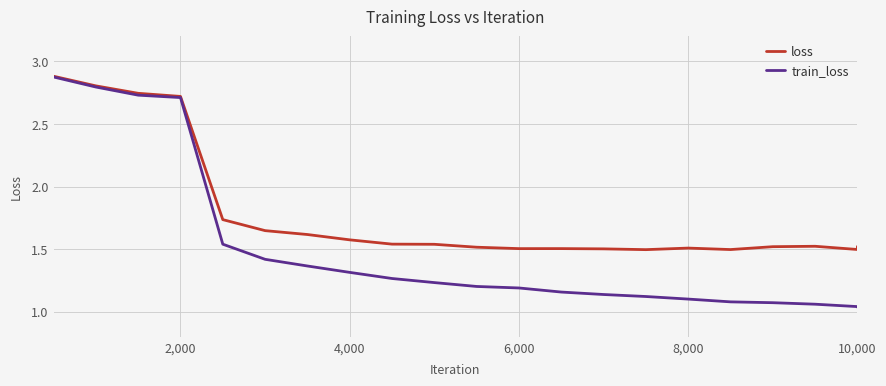

Which series has the largest total across all categories?

loss